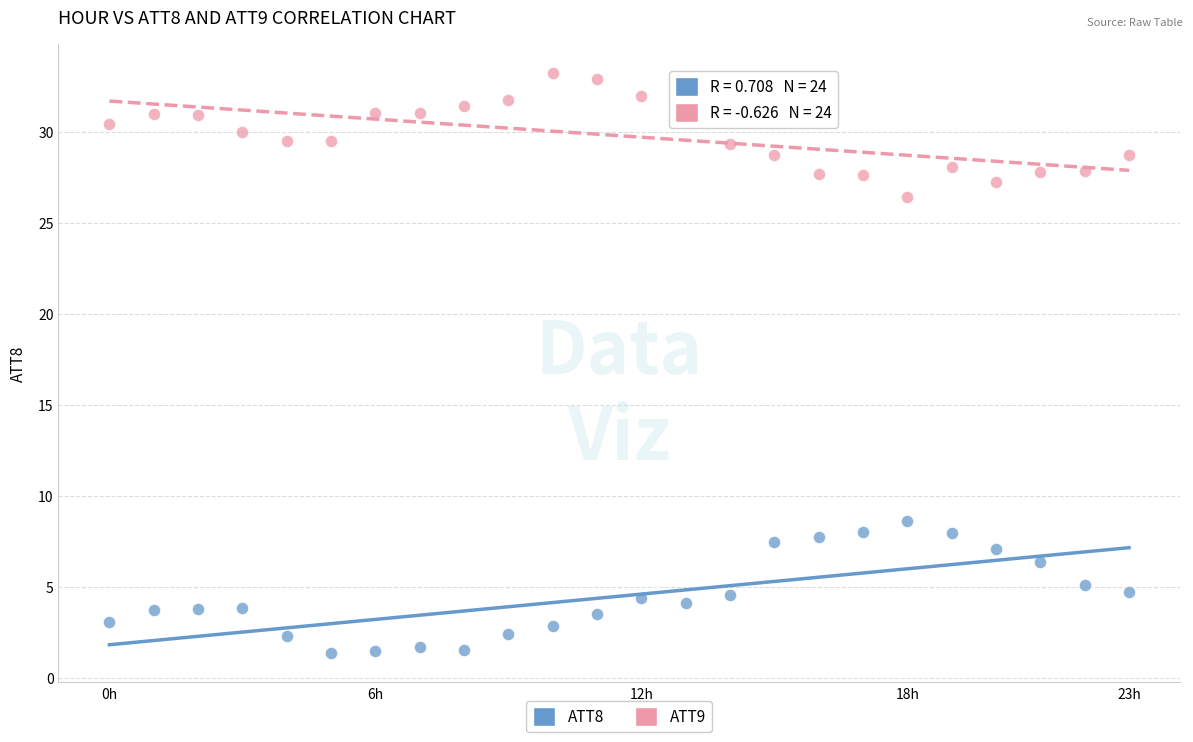

Which series contains the lowest Y value?

ATT8